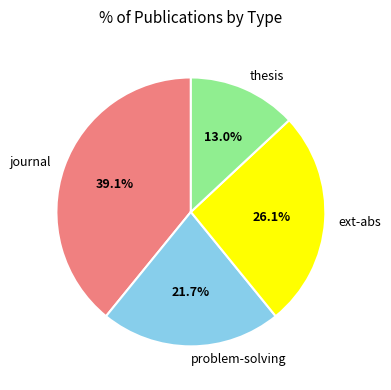

Which slice is the smallest?

thesis